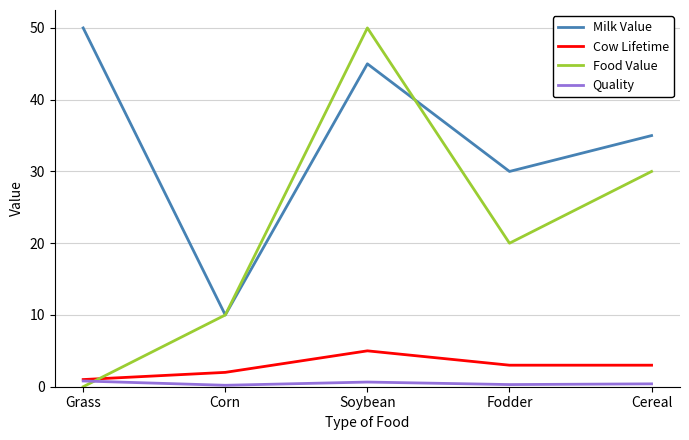

At how many categories does at least one series exceed 23?

4